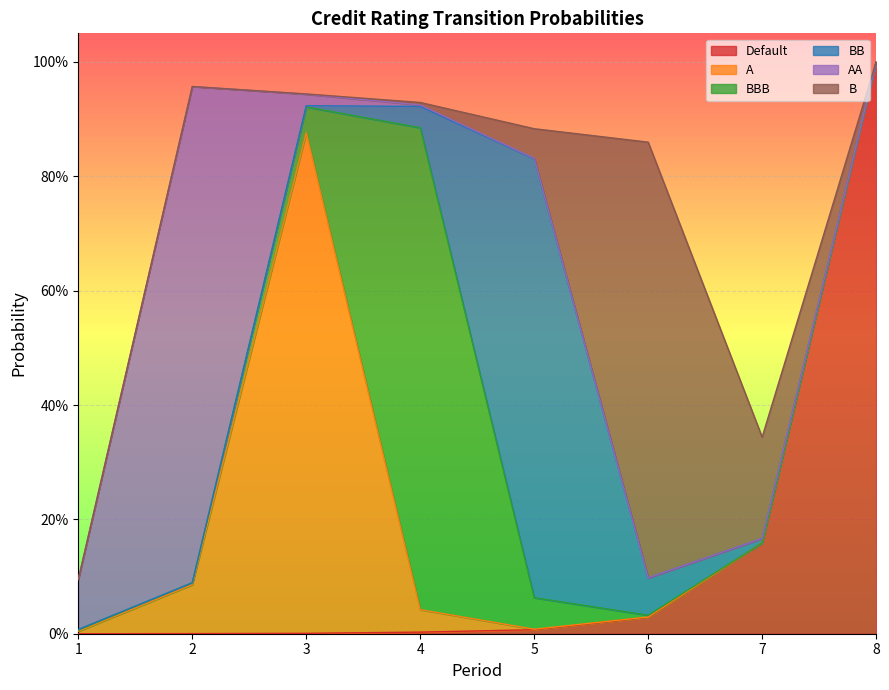

Rank the series by their maximum value, from lowest to highest.

B, BB, BBB, AA, A, Default